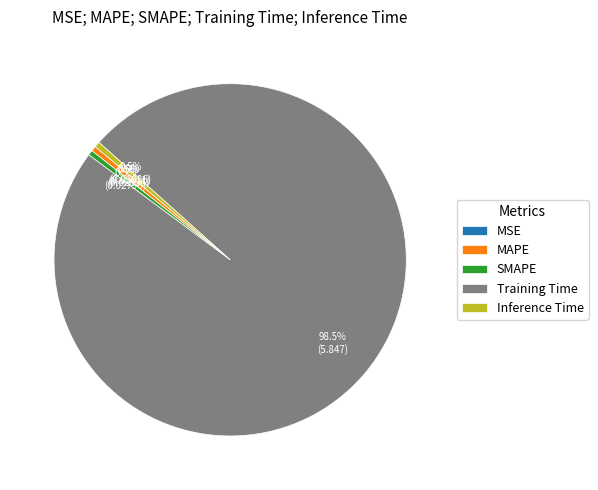

Which has a higher value, SMAPE or Training Time?

Training Time